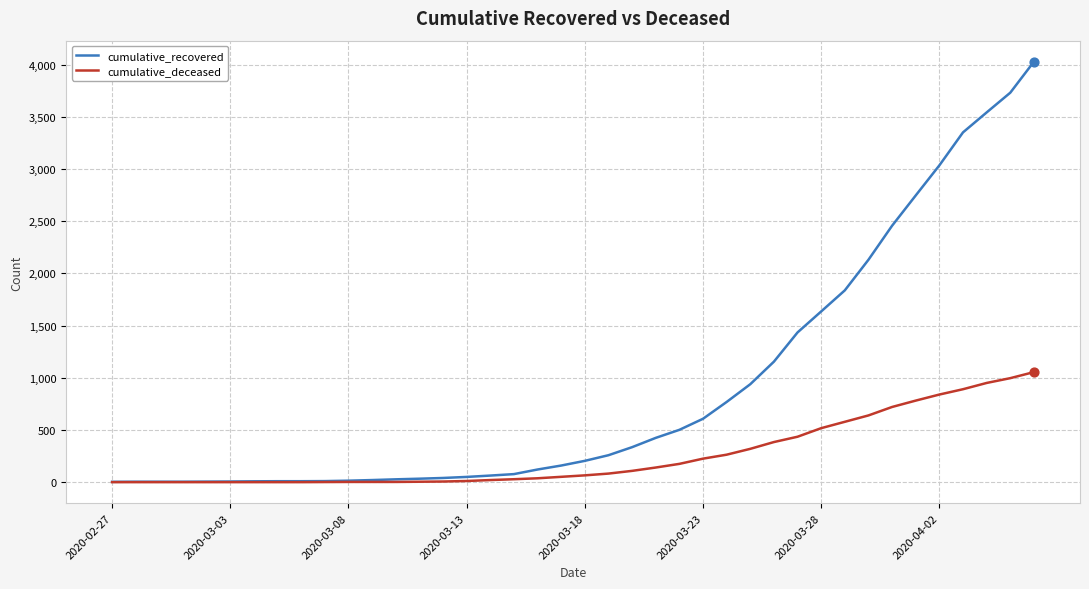

What are all the series names shown in the legend?

cumulative_recovered, cumulative_deceased